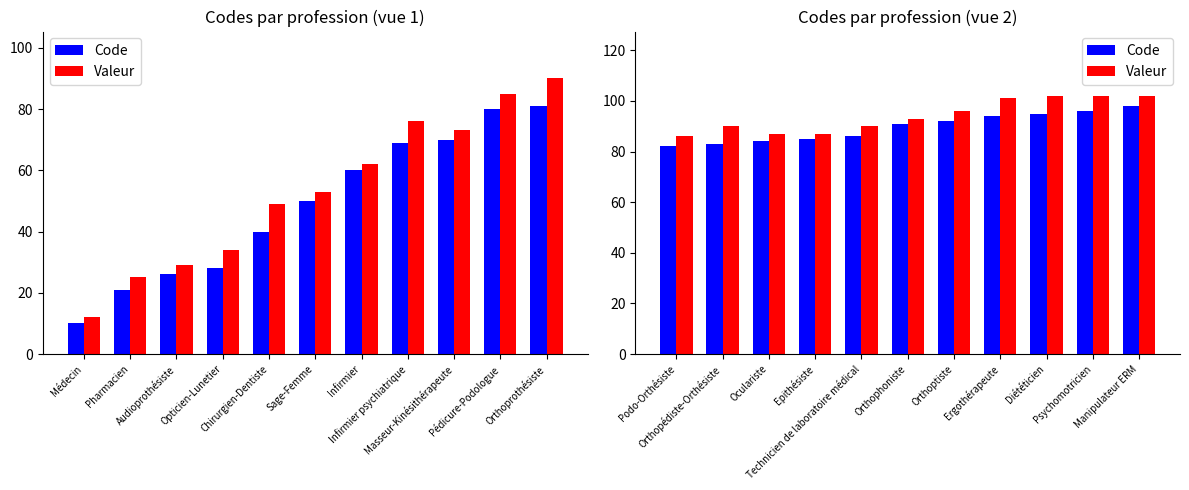

What is the label of the 3rd bar from the left?

Audioprothésiste